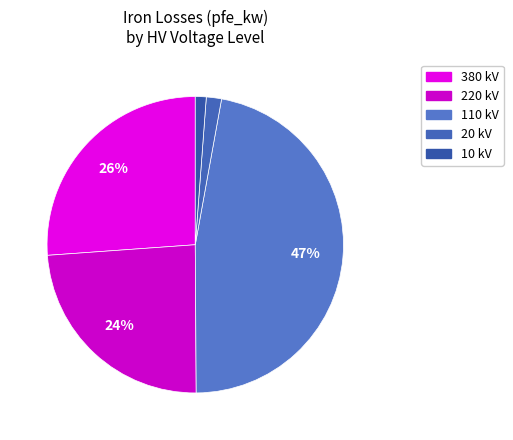

Is there a majority slice in this chart?

No